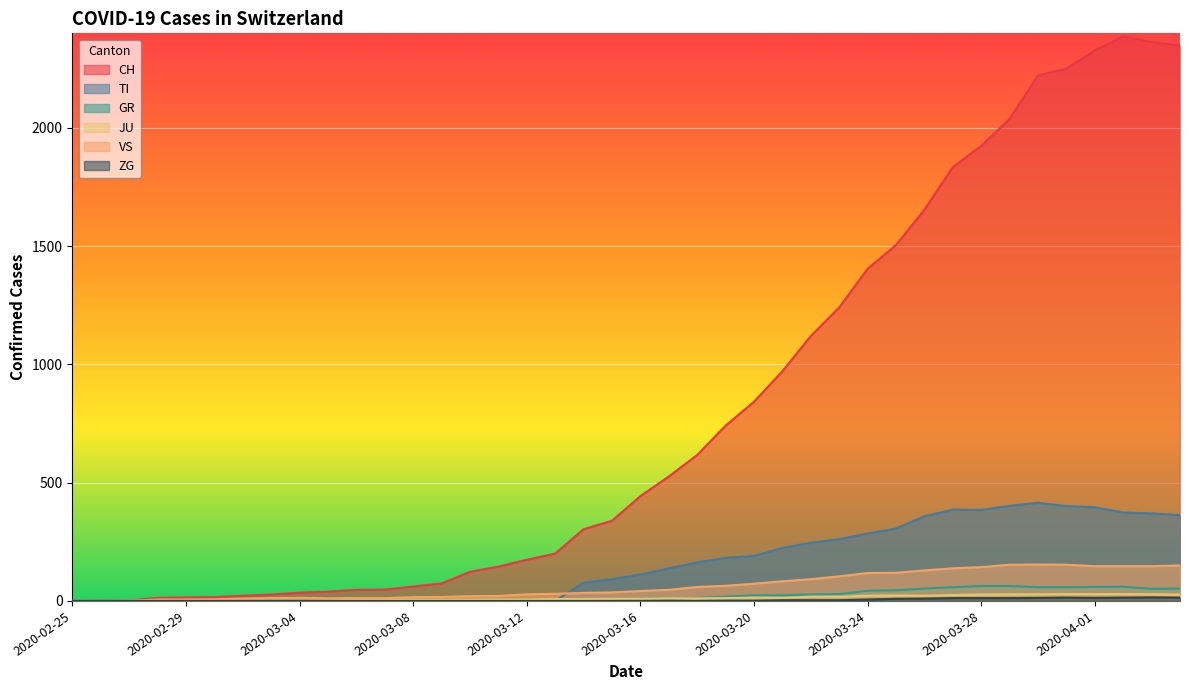

What is the sum of all CH values?

32444